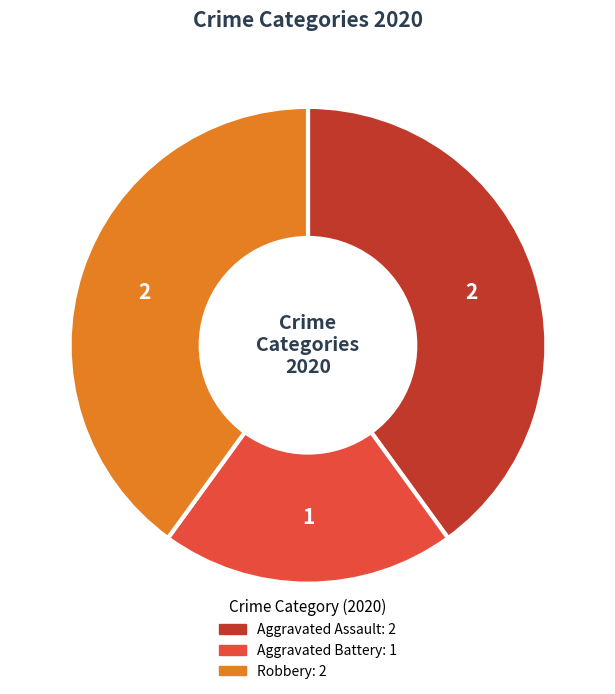

How many slices are in this pie chart?

3